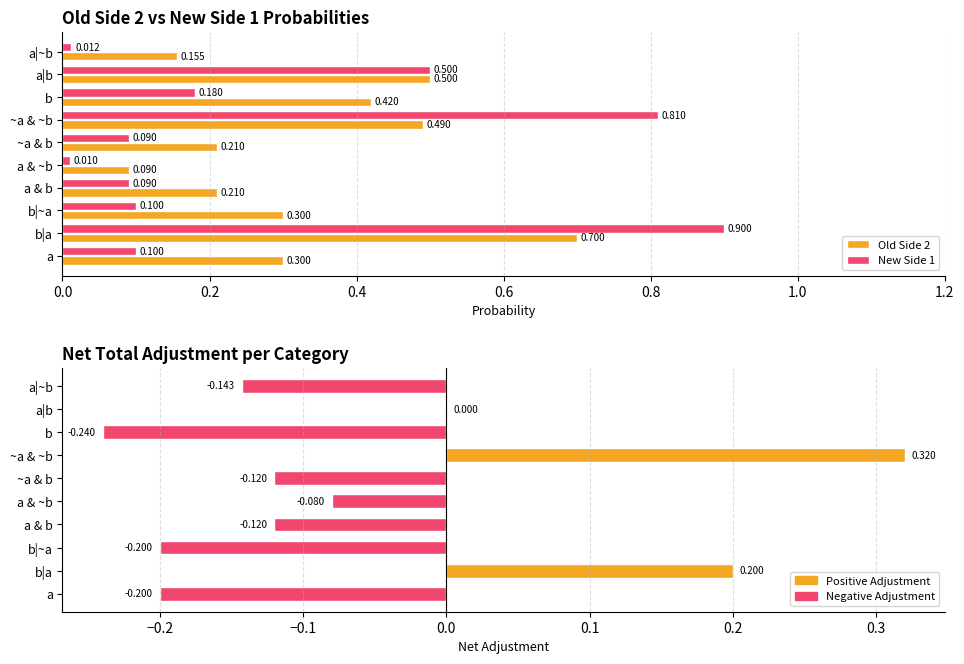

How many groups of bars are there?

10